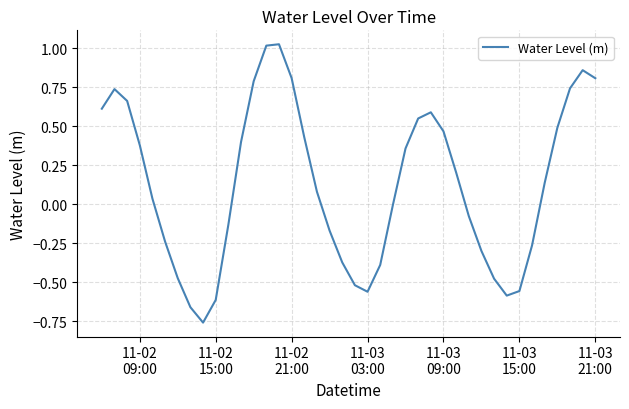

What is the difference between the maximum and minimum values?

1.8